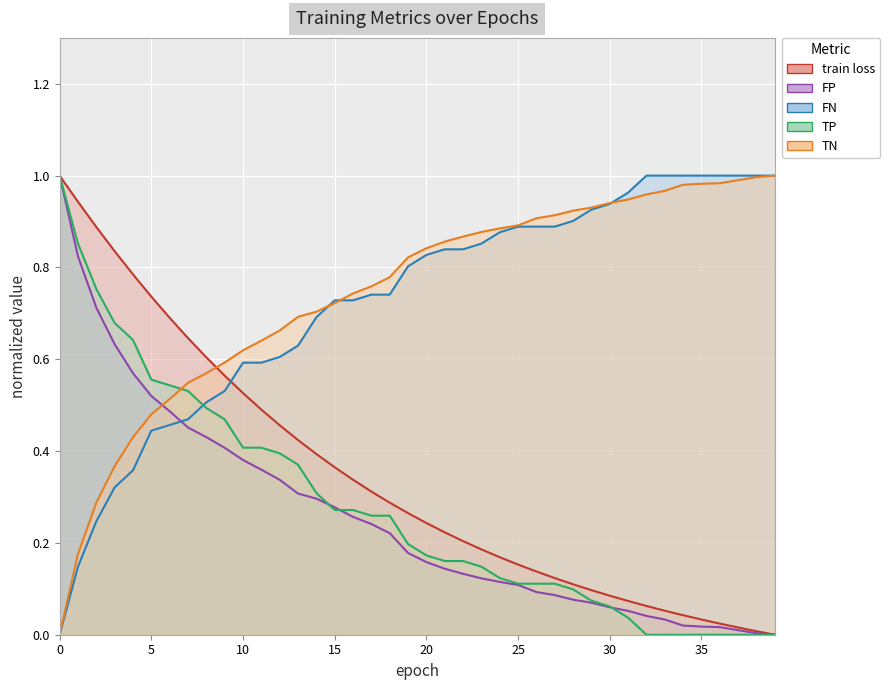

True or false: TN has more than 0 points higher than both neighbors.

False